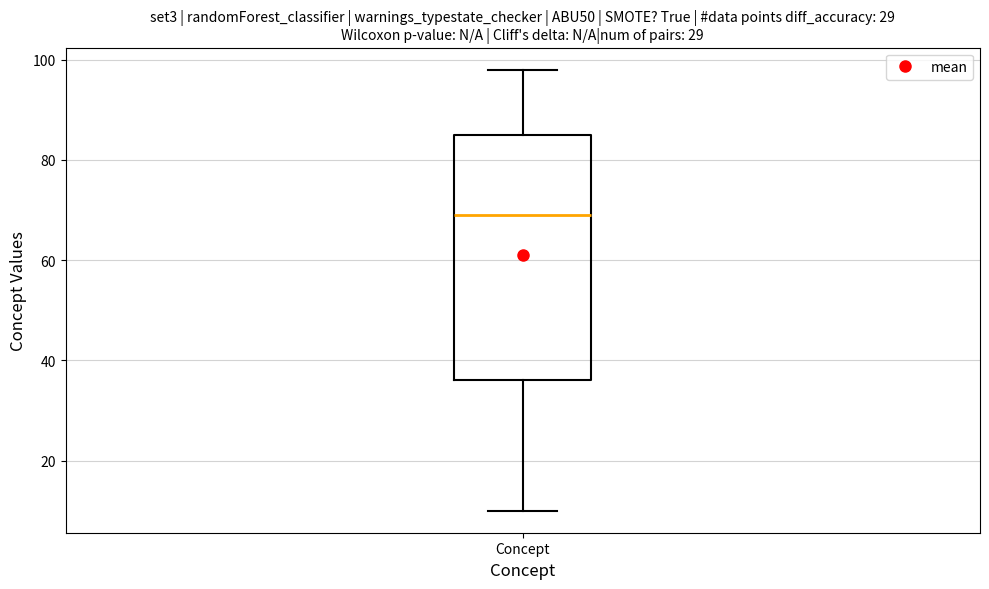

Where does the upper whisker of the box for Concept end on the y-axis? The values are not printed on the chart, so give them approximately, as read against the axis.

98